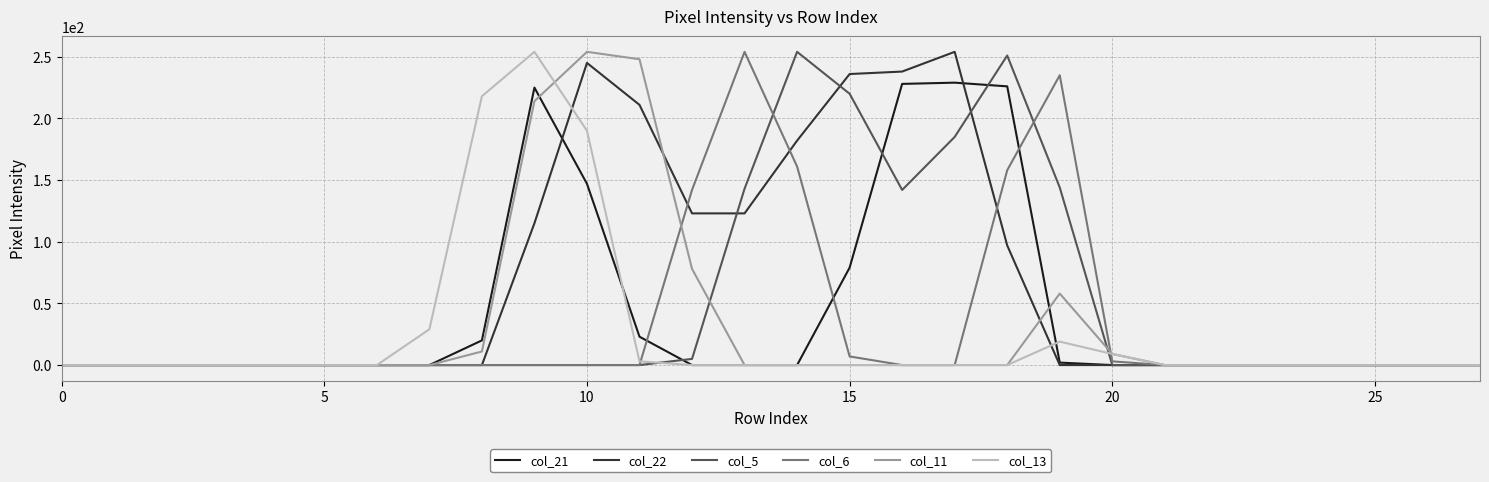

Is it true that col_6 equals 0 at 25?

True